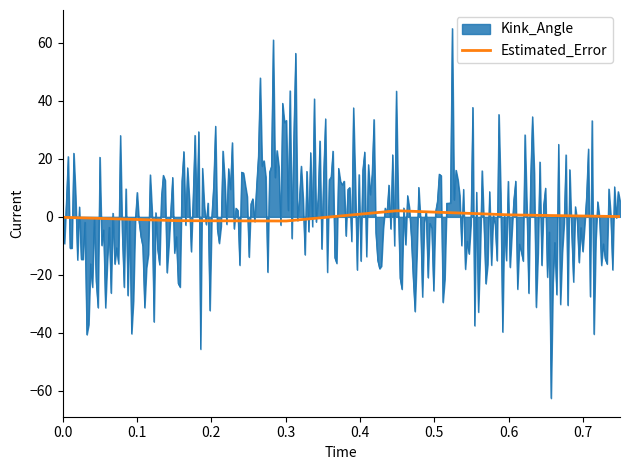

Which series has the largest range (max minus min)?

Kink_Angle